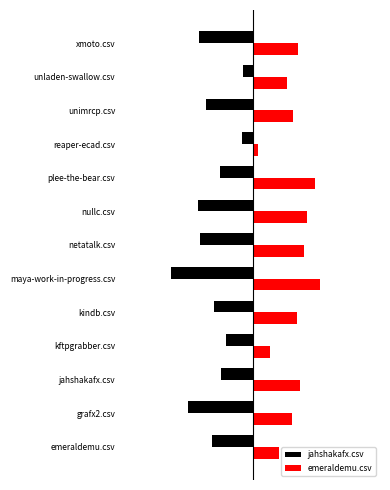

What is the difference between the maximum and second lowest values in the jahshakafx.csv series?

0.5